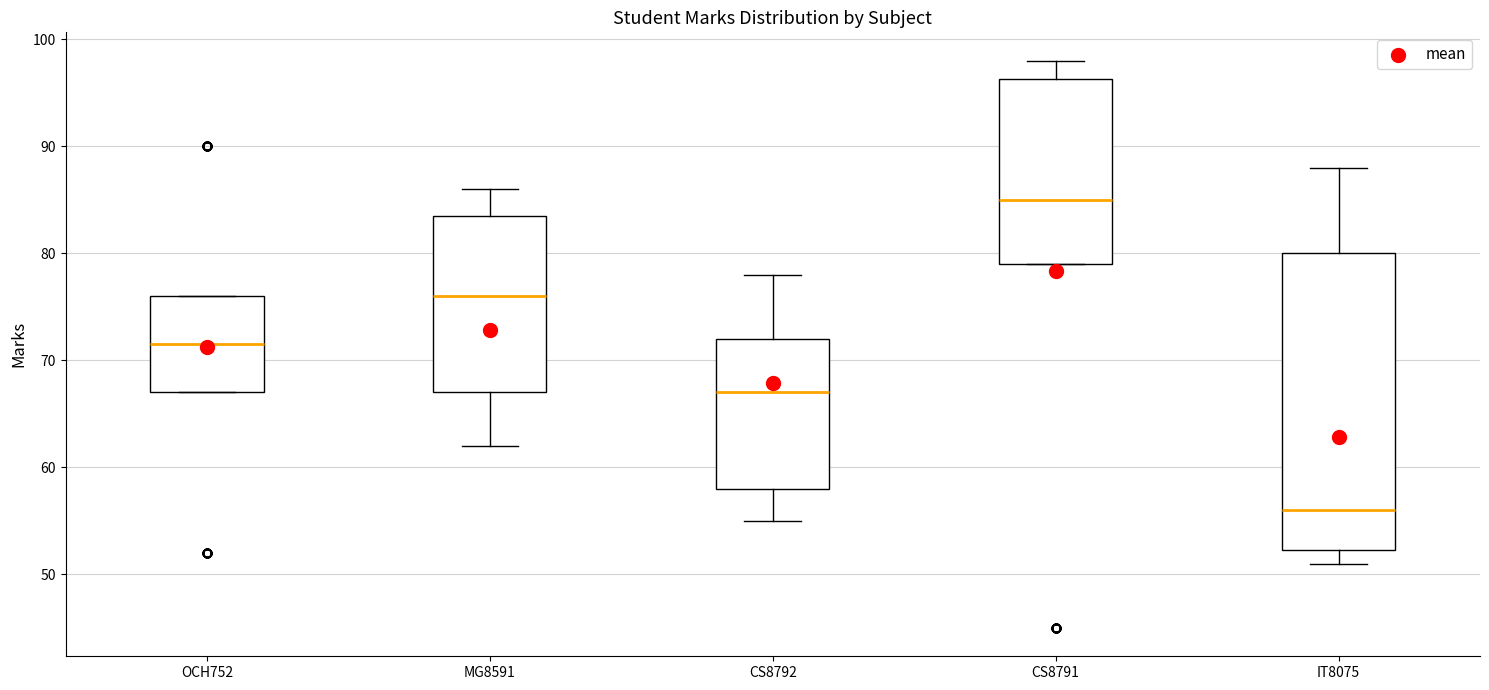

Reading left to right, read every box against the y-axis: the position of its median line, the range the box covers, and the ends of its whiskers. The values are not printed on the chart, so give them approximately, as read against the axis.

OCH752: median 72, box 67 to 76, whiskers 67 to 76
MG8591: median 76, box 67 to 84, whiskers 62 to 86
CS8792: median 67, box 58 to 72, whiskers 55 to 78
CS8791: median 85, box 79 to 96, whiskers 79 to 98
IT8075: median 56, box 52 to 80, whiskers 51 to 88